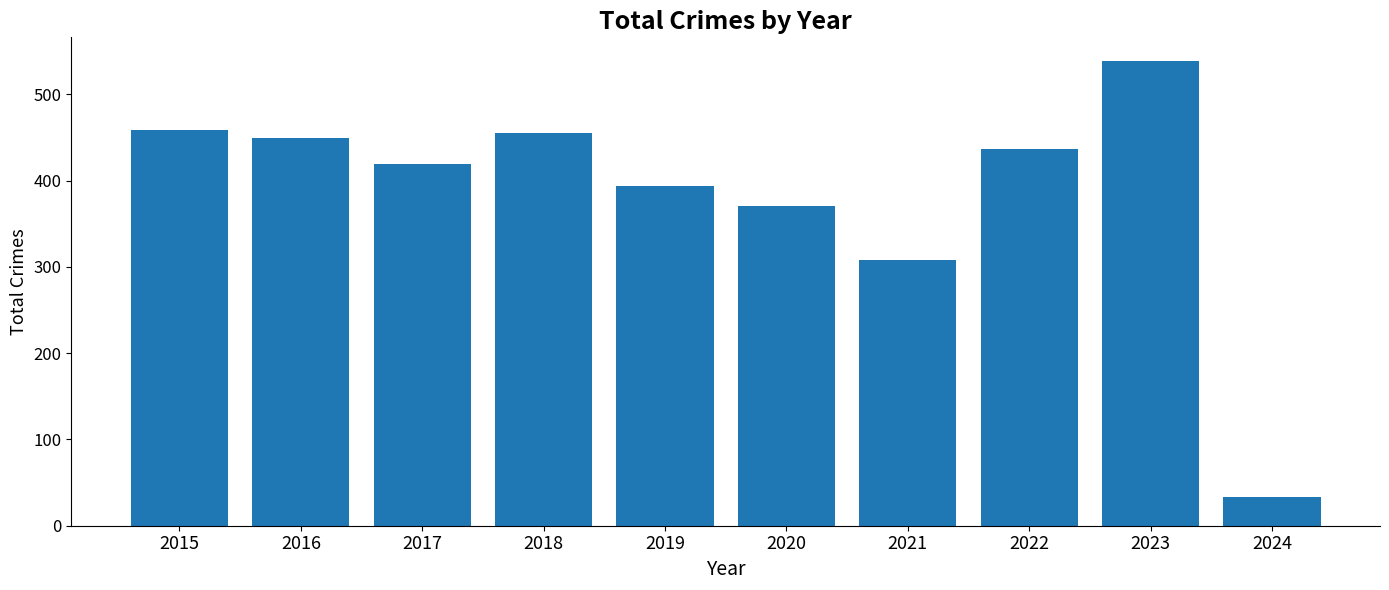

What is the difference between the maximum and minimum values?

506